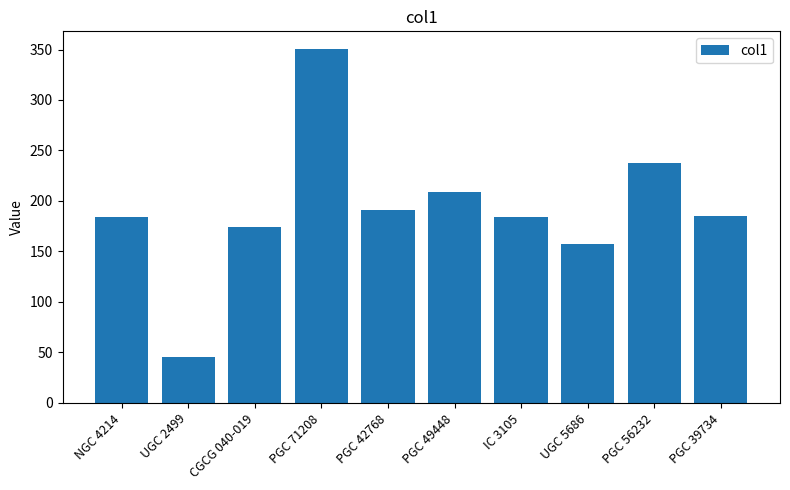

The value at PGC 42768 is 190.8. True or false?

True